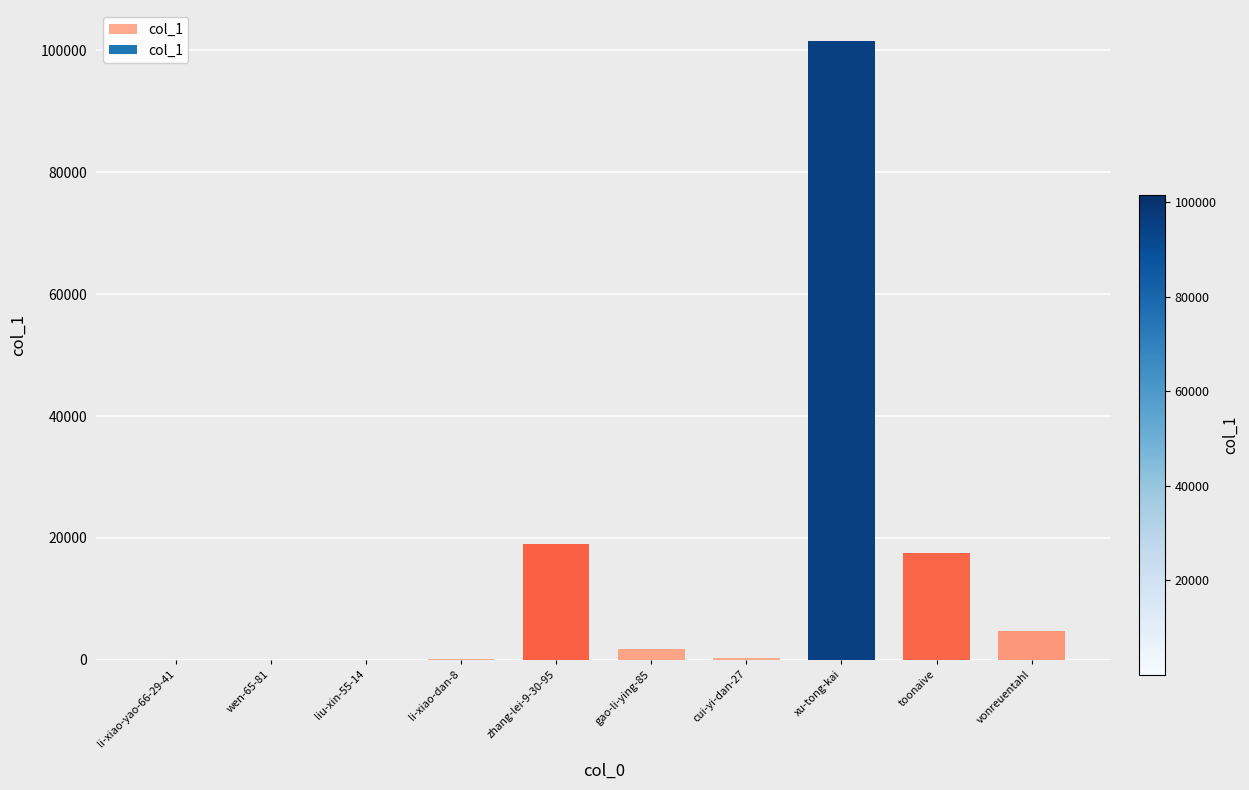

What is the maximum value shown in the chart?

101529